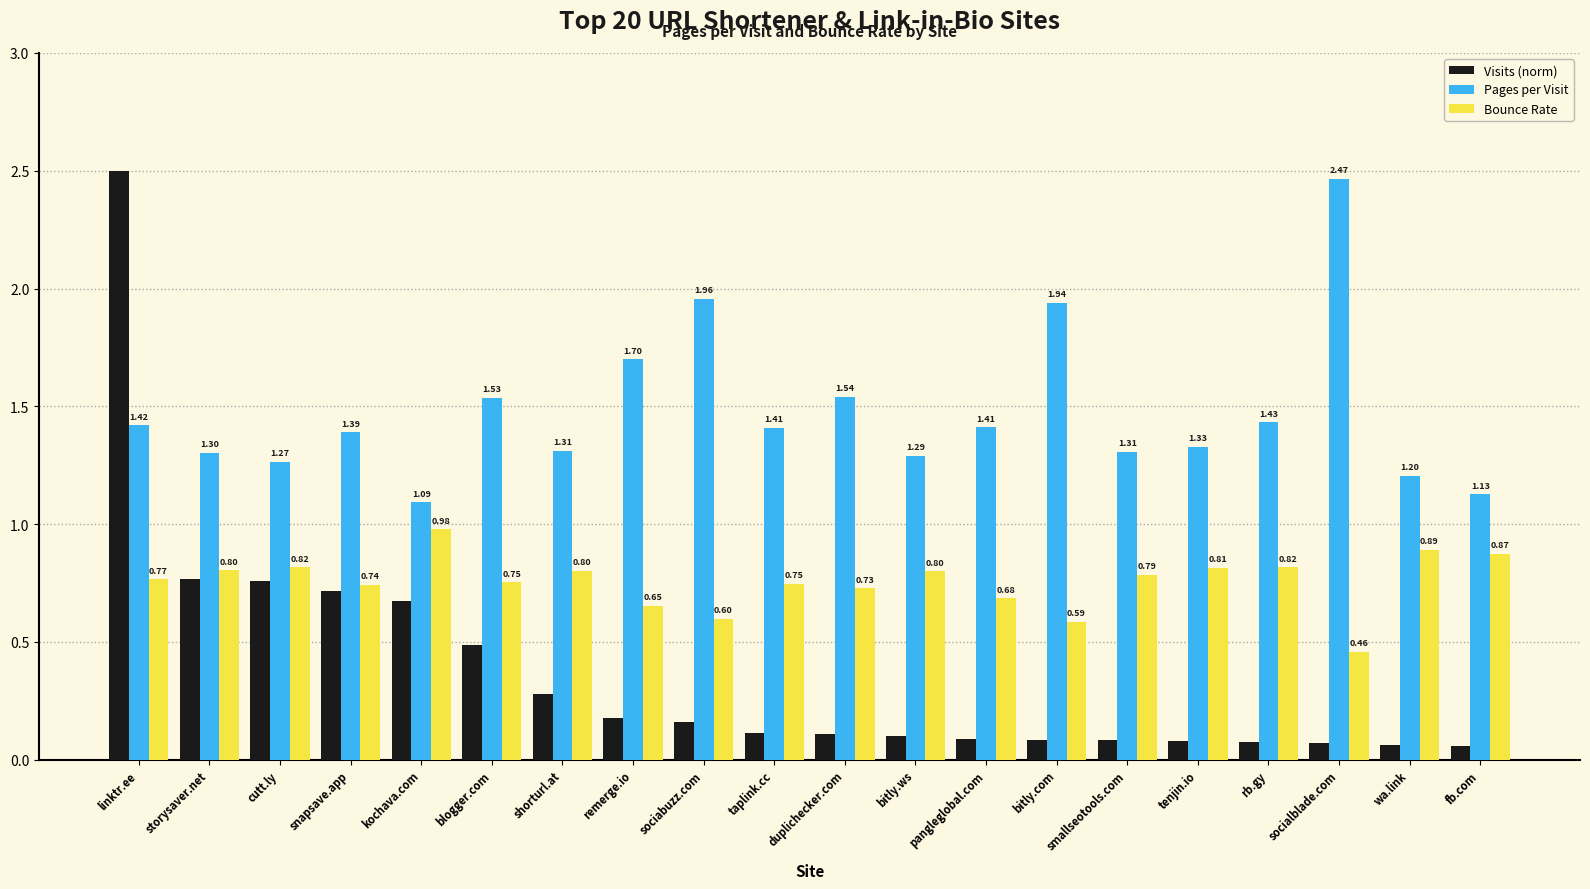

List the series in order of their overall mean, lowest first.

Visits (norm), Bounce Rate, Pages per Visit